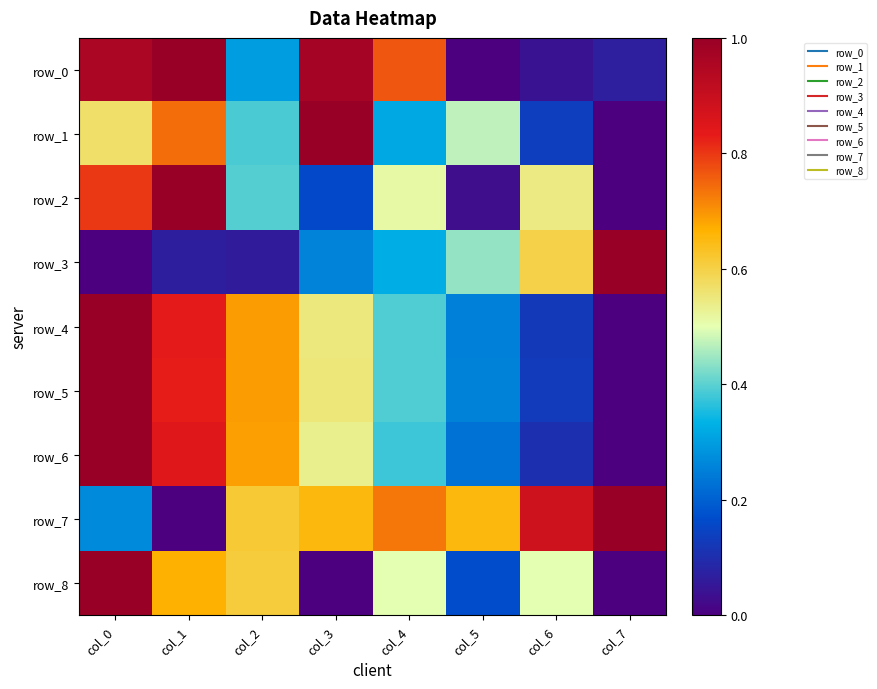

What is the difference between the maximum and minimum values in the row_8 series?

1.0